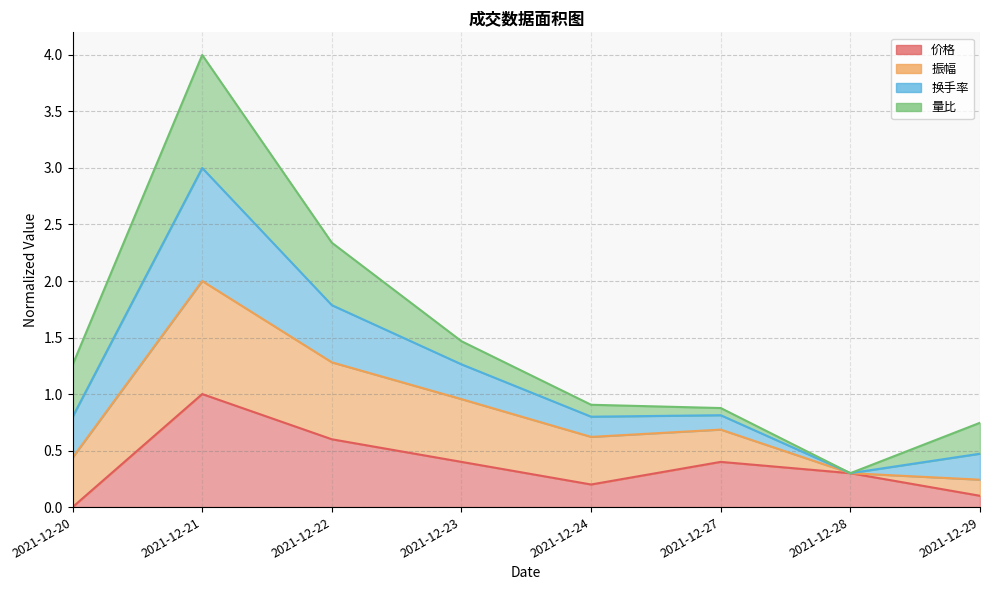

Which has a higher value, 2021-12-27 or 2021-12-20?

2021-12-27